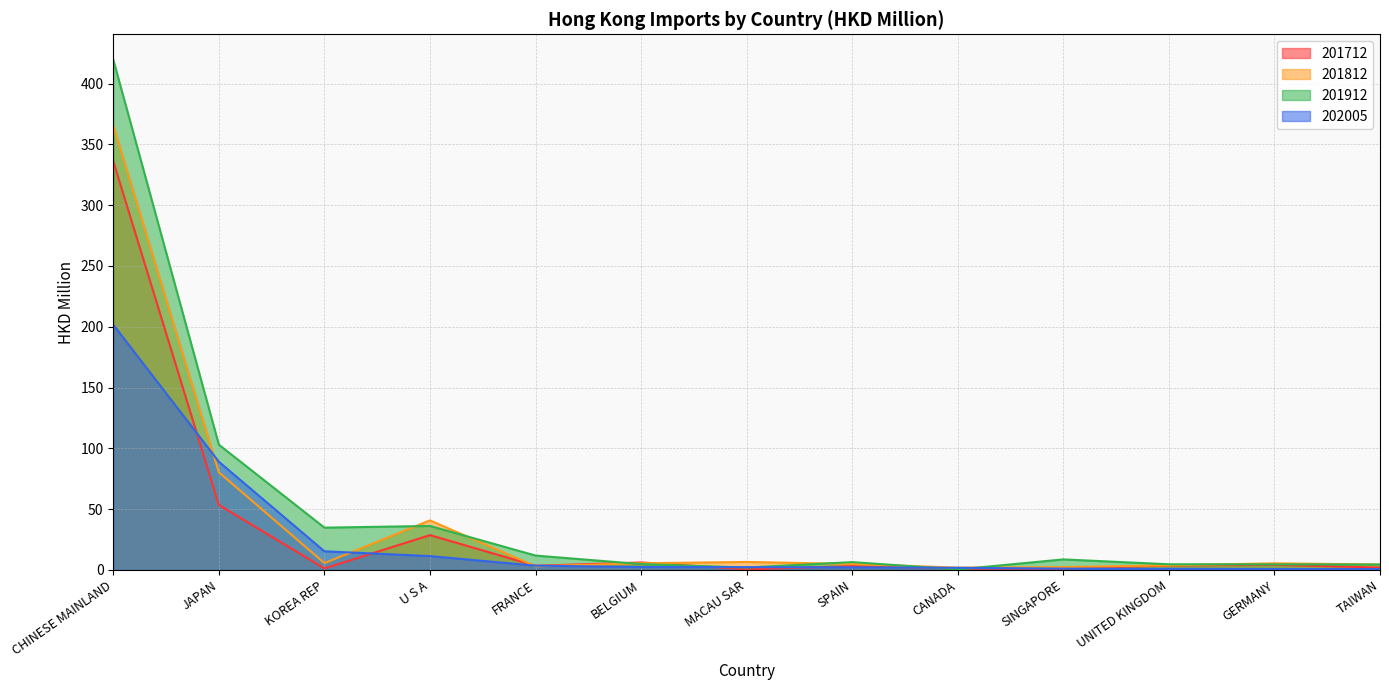

What is the difference between the maximum and minimum values in the 201912 series?

419.1